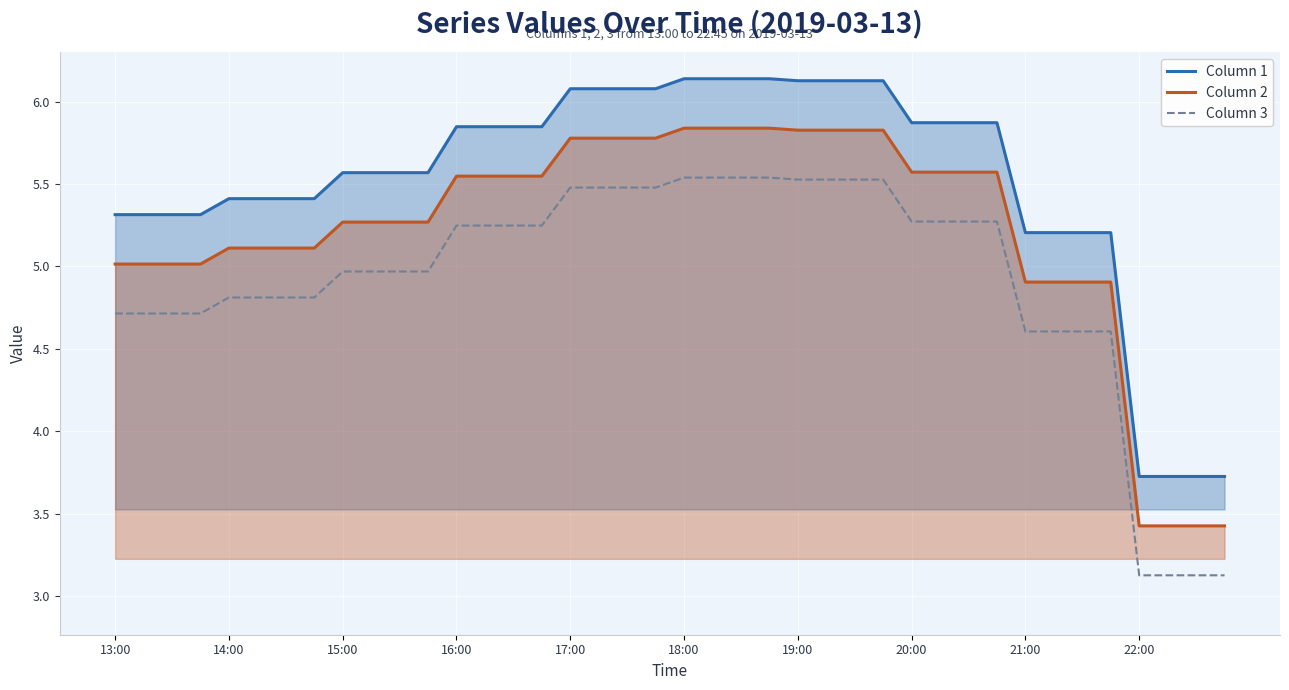

What is the total value across all series at 27?

17.5